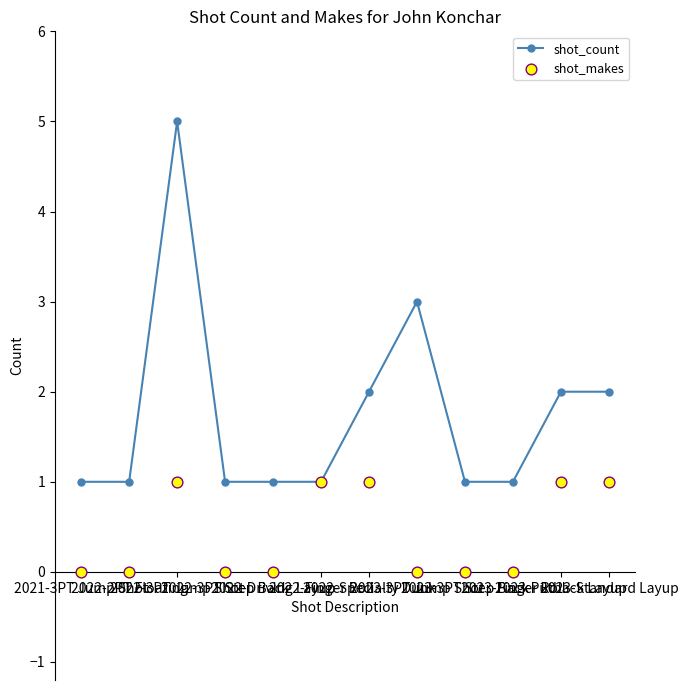

Which series reaches the minimum Y coordinate?

shot_makes